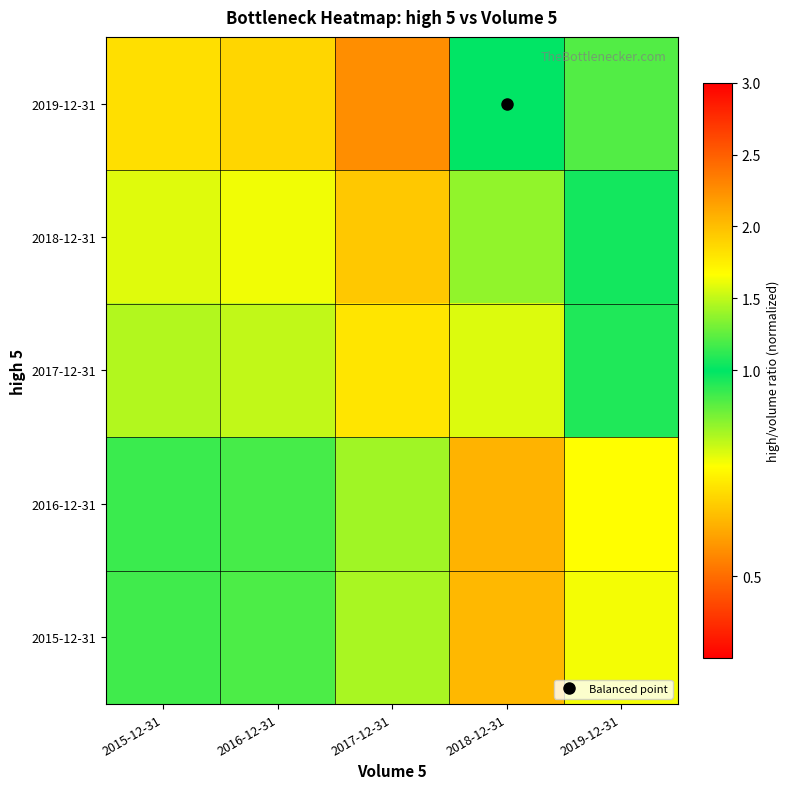

Between 2019-12-31 and 2018-12-31, which is larger?

2019-12-31